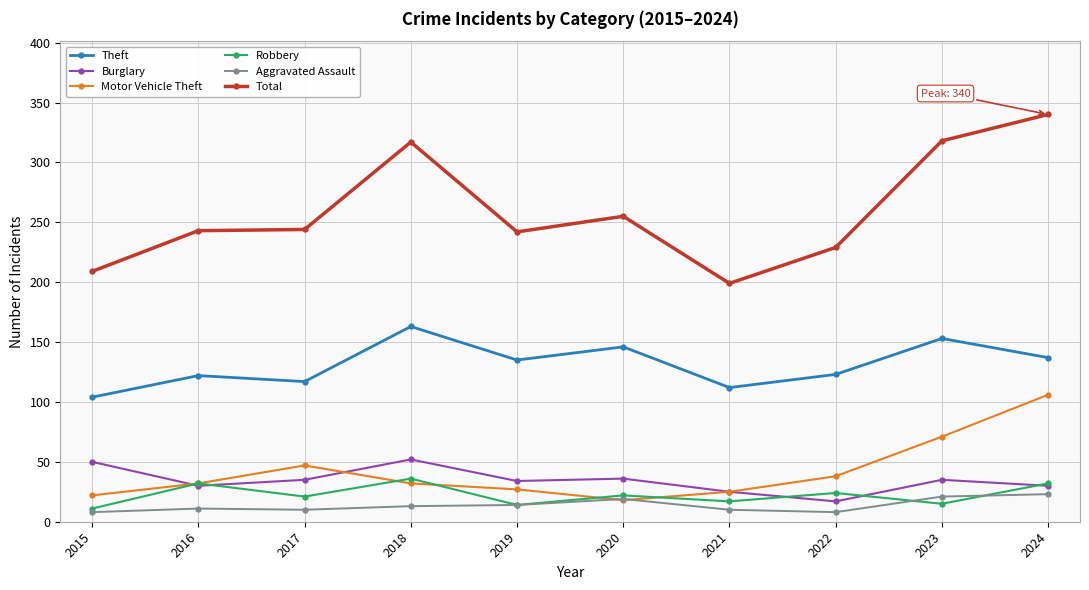

Where is Total nearest to the value 269?

2020